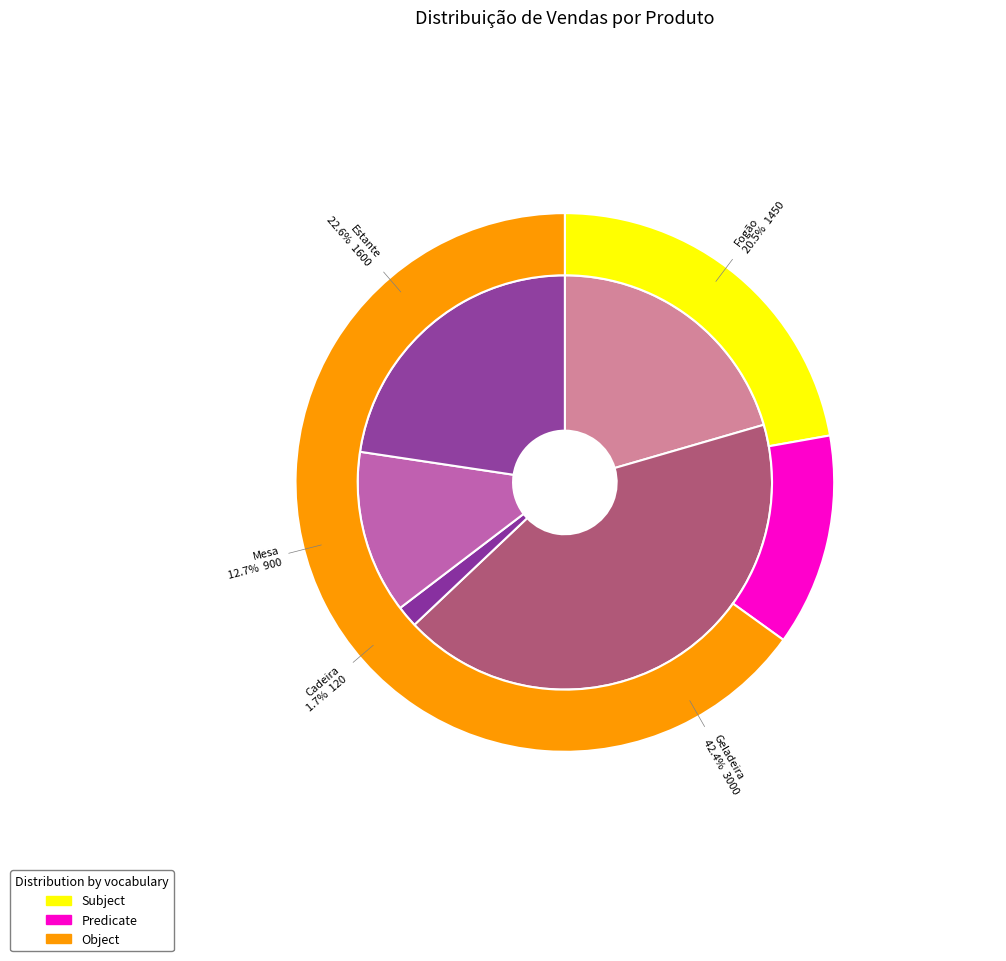

Do Fogão and Cadeira together represent more than half of the pie?

No